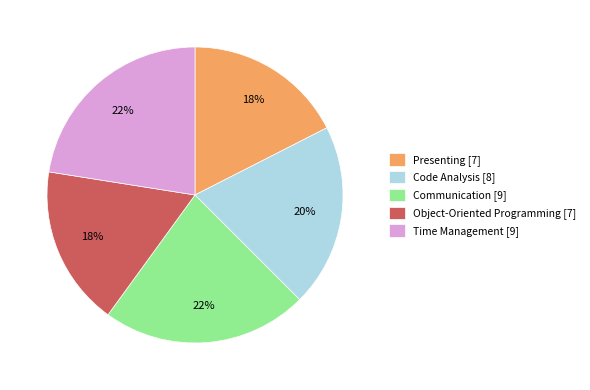

Combined, do Time Management [9] and Code Analysis [8] account for over 50%?

No